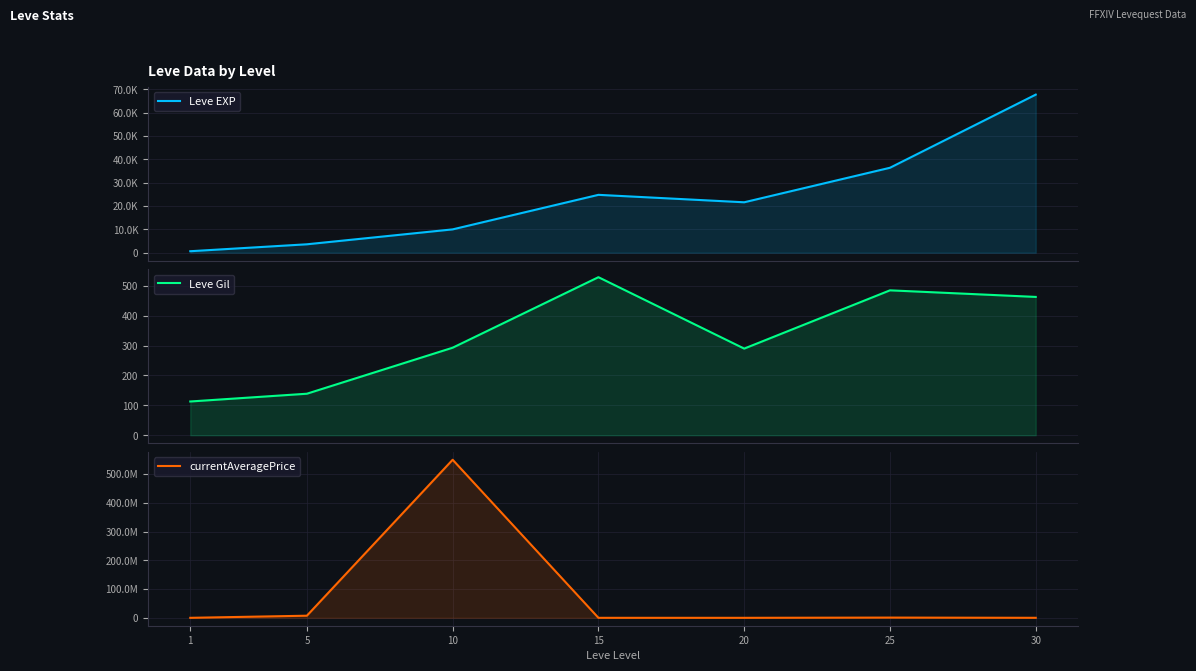

Between 25 and 10, which is larger?

25